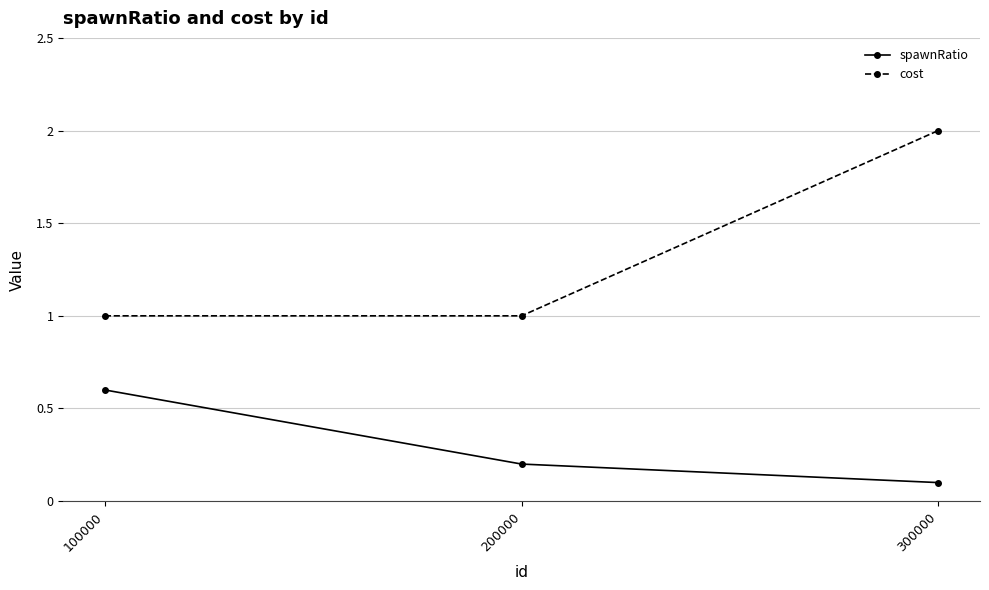

What are all the series names shown in the legend?

spawnRatio, cost